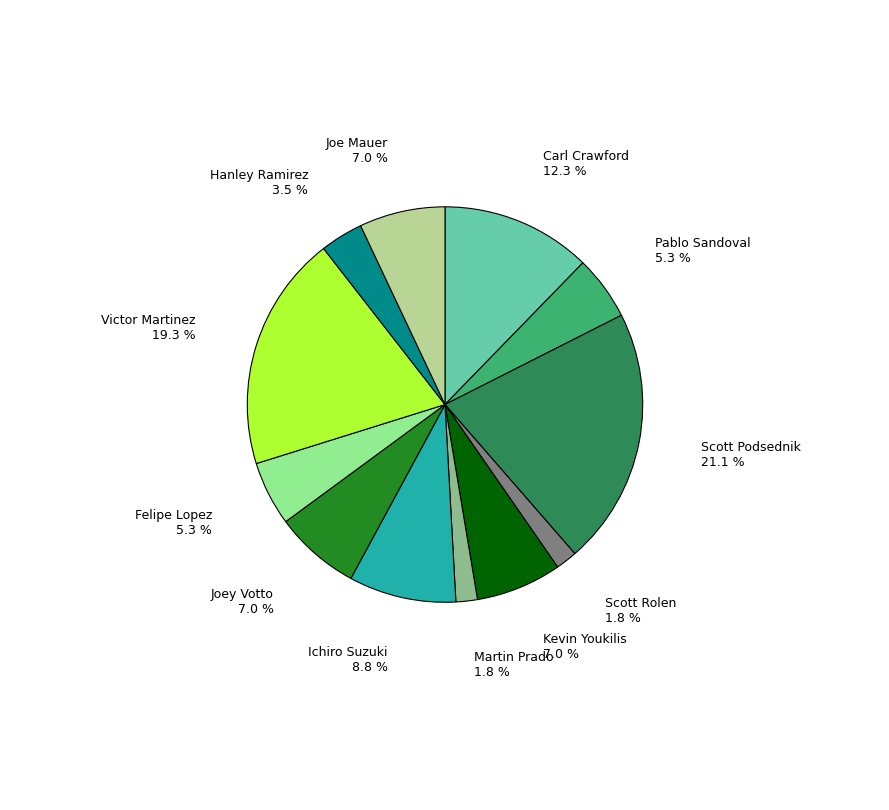

Is there a majority slice in this chart?

No